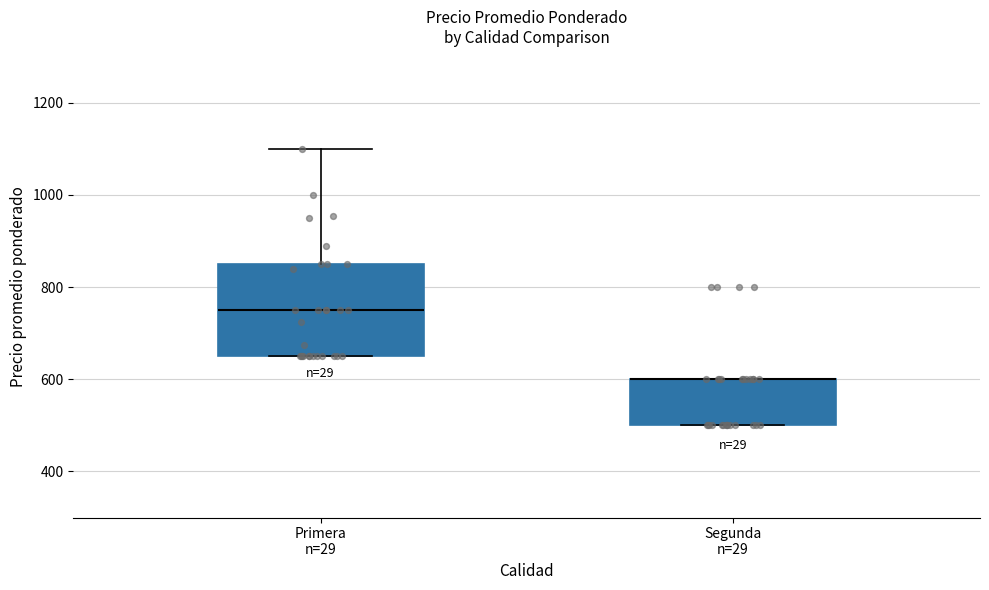

Where does the median line of the box for Primera n=29 sit on the y-axis? The values are not printed on the chart, so give them approximately, as read against the axis.

760